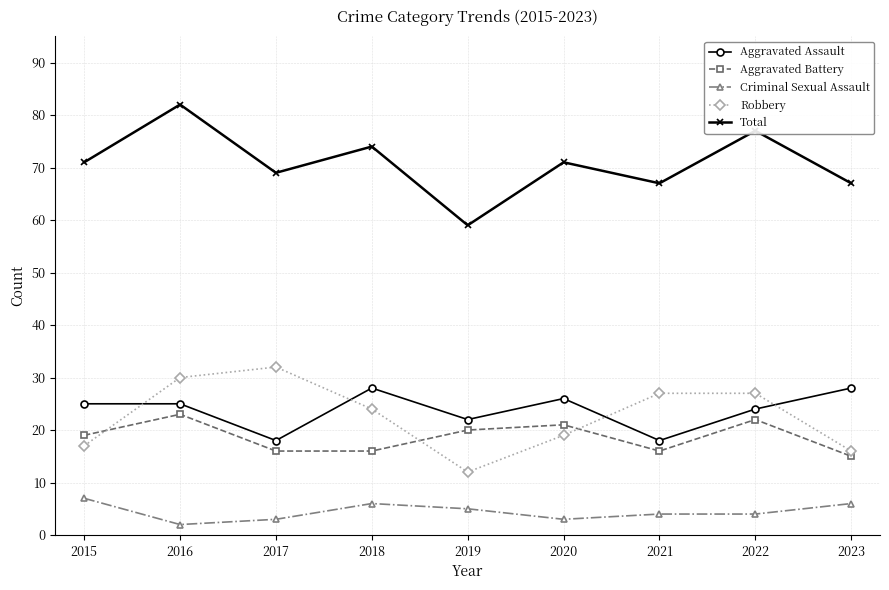

What is the minimum value shown in the chart?

2